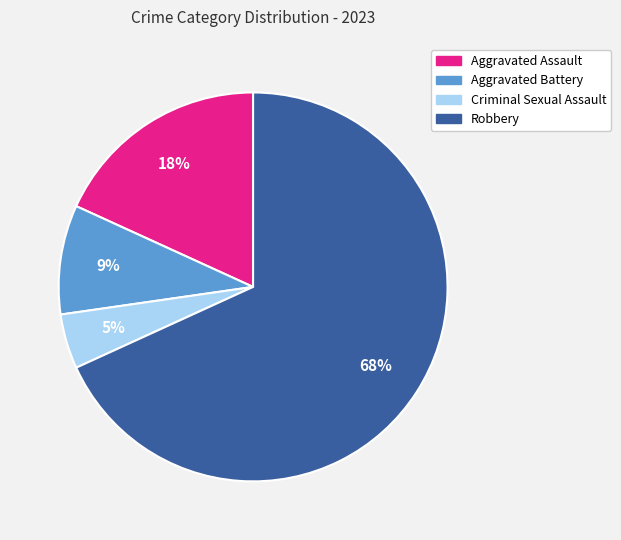

What is the smallest slice in the pie chart?

Criminal Sexual Assault